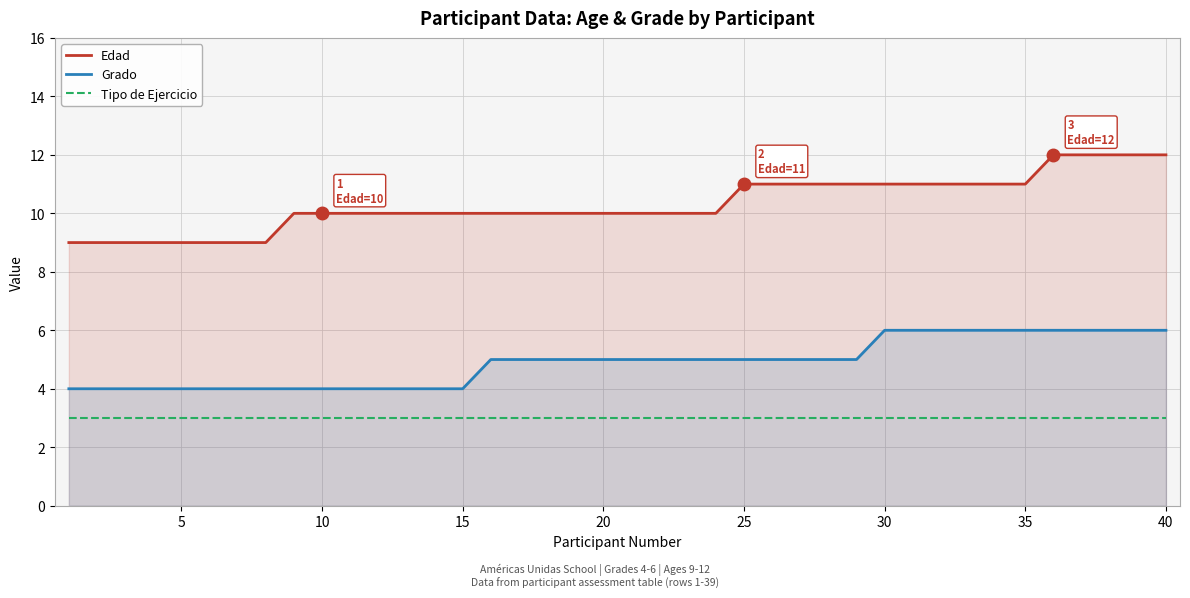

Is it true that Edad equals 21 at 35?

False